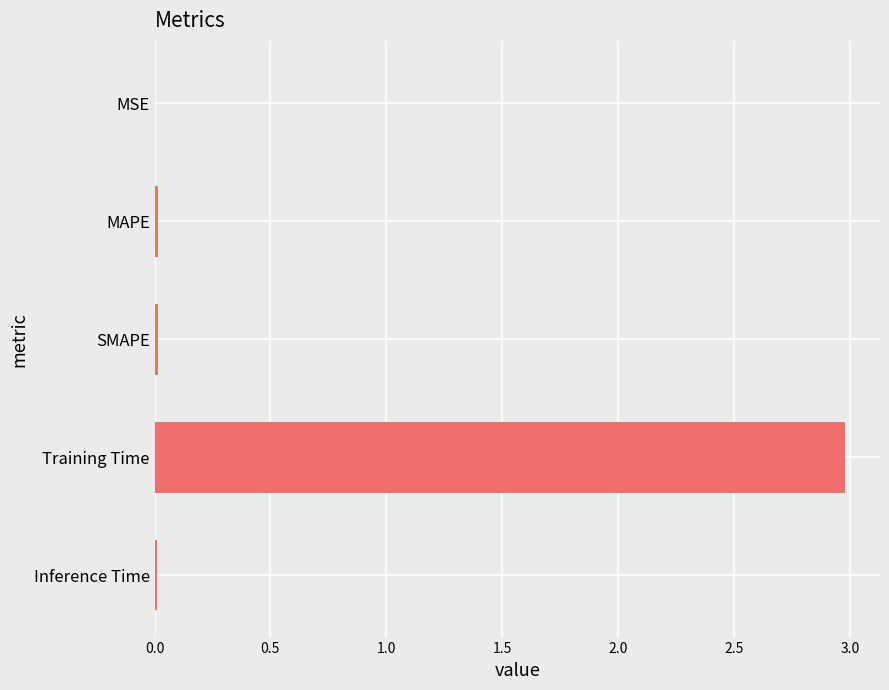

The chart shows a value of 0.0 at MSE. True or false?

True